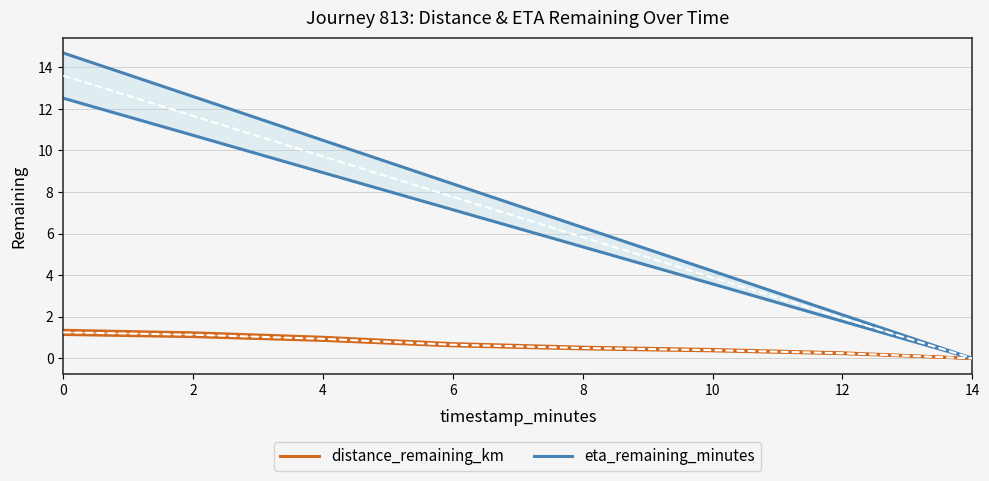

What is the sum of all eta_remaining_minutes values?

58.8